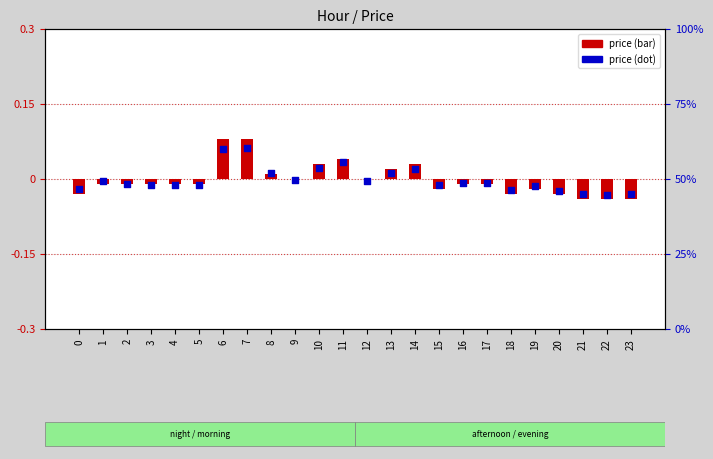

Is the value of price (dot) at 21 greater than the value of price (bar) at 22?

Yes